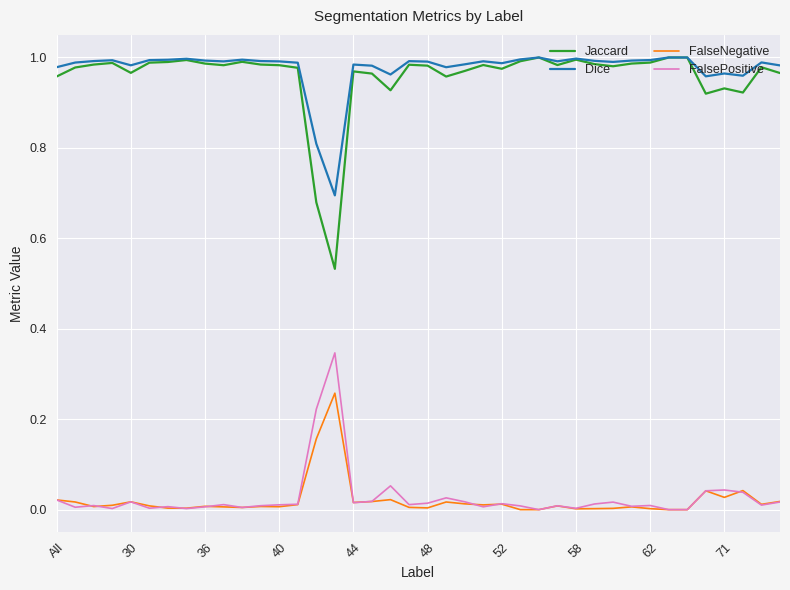

True or false: FalsePositive and Dice intersect in this chart.

False